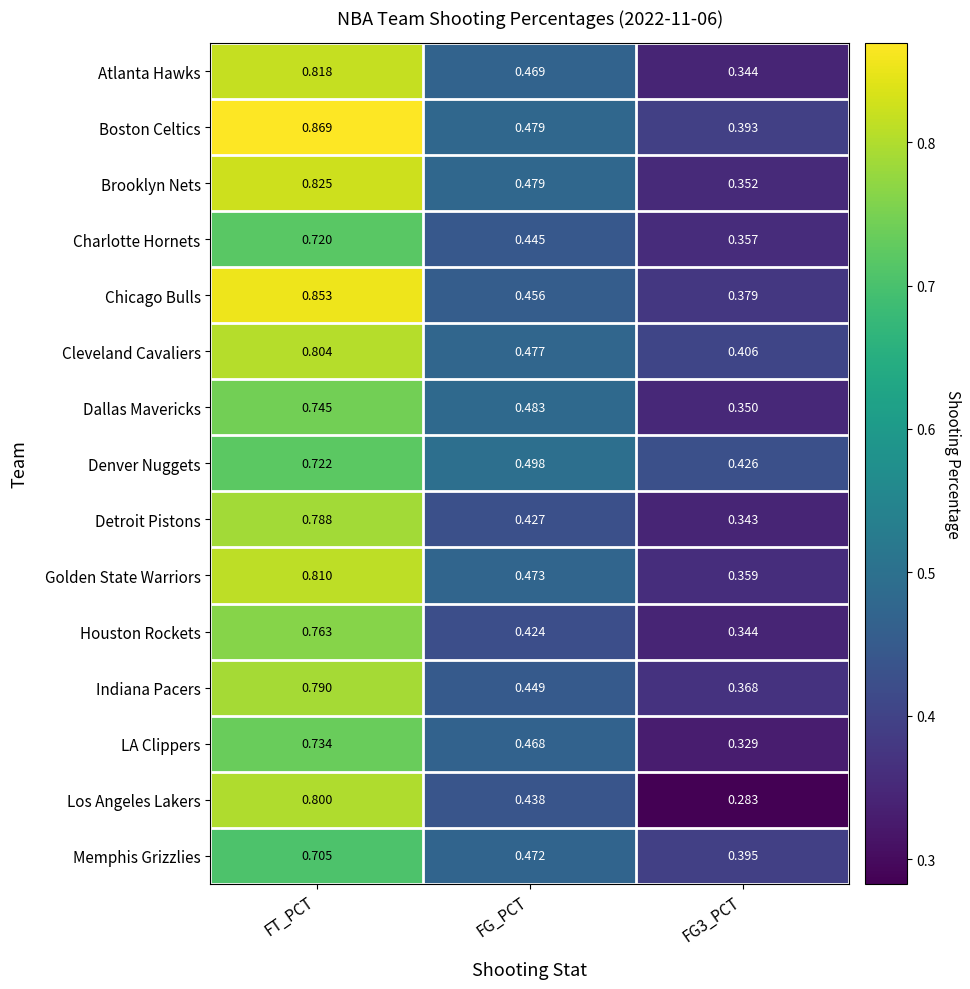

What is the total value across all series at FG_PCT?

6.9